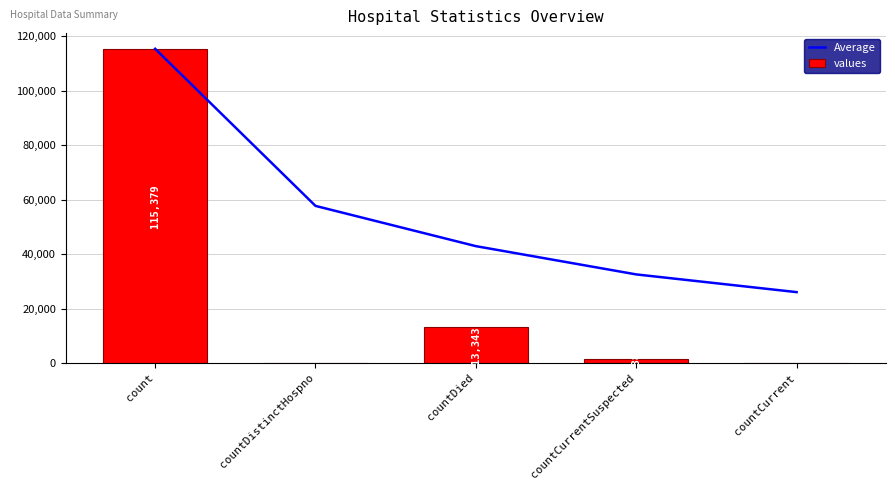

Reading left to right, extract all data points from this chart.

Average: 115379.0	57689.5	42907.3	32526.2	26021.0
values: 115379.0	0.0	13343.0	1383.0	0.0